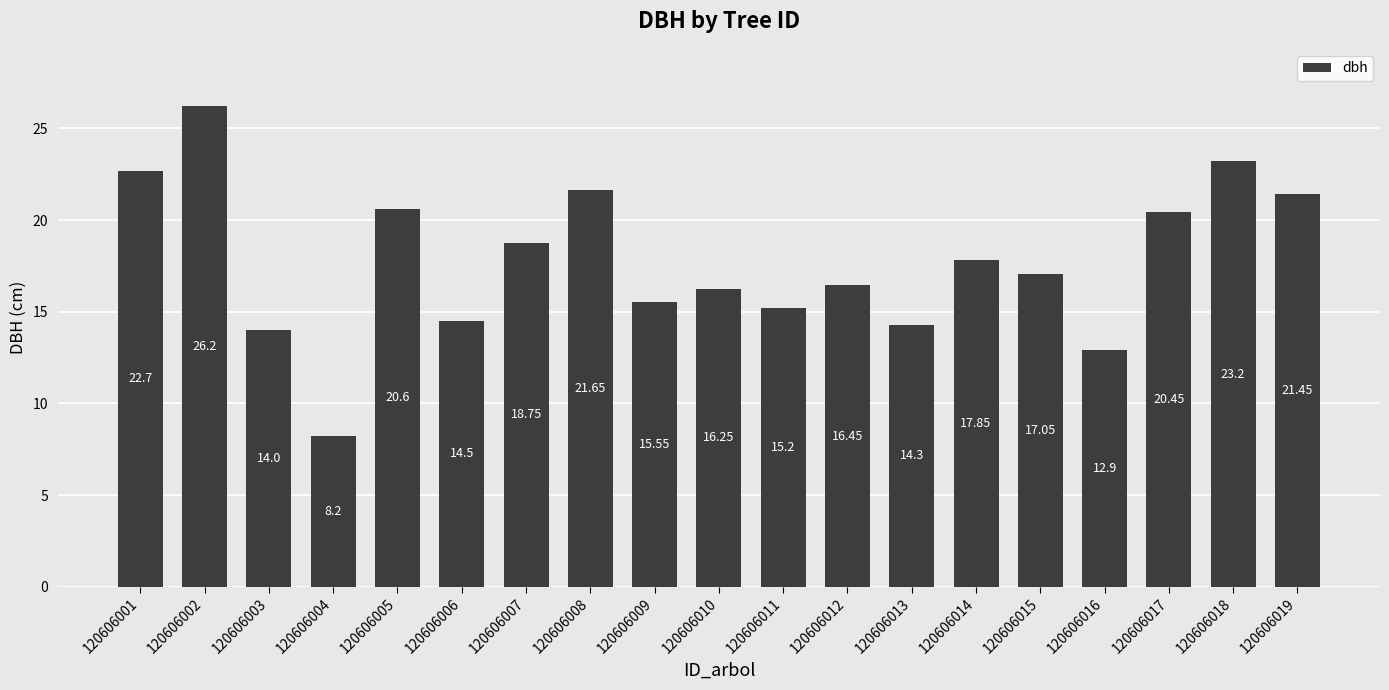

What is the difference between the maximum and minimum values?

18.0